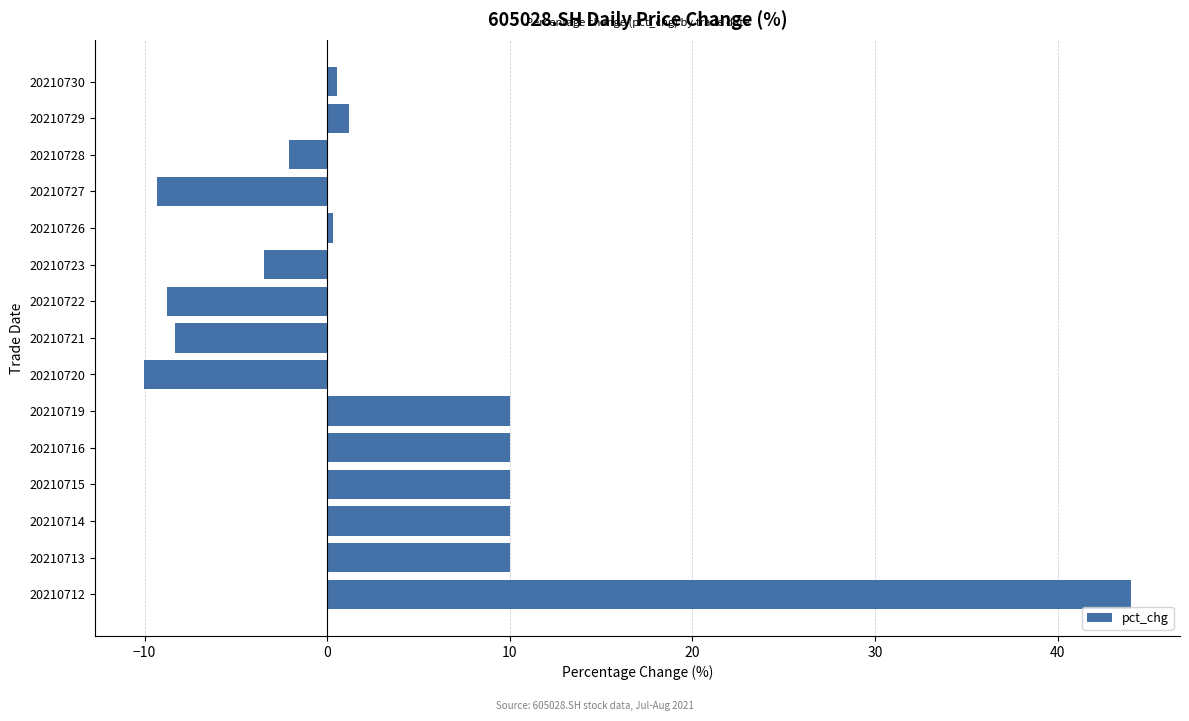

How many bars are there in total?

15